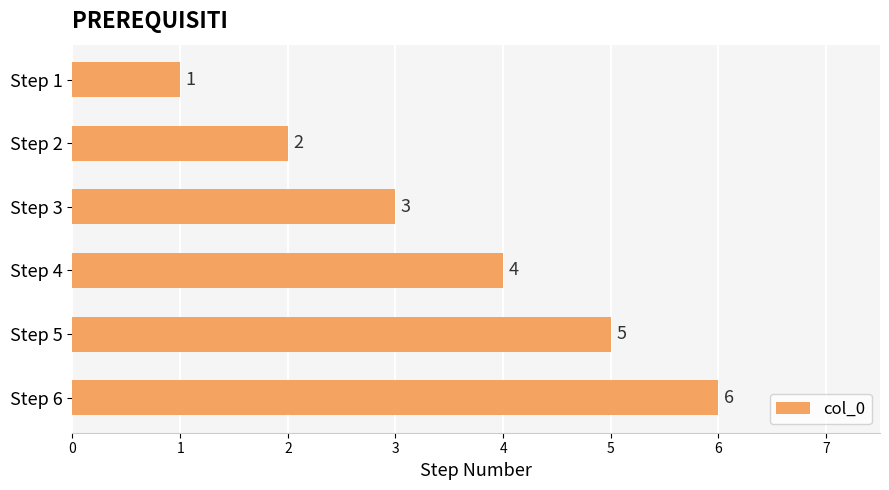

Between Step 5 and Step 1, which is larger?

Step 5